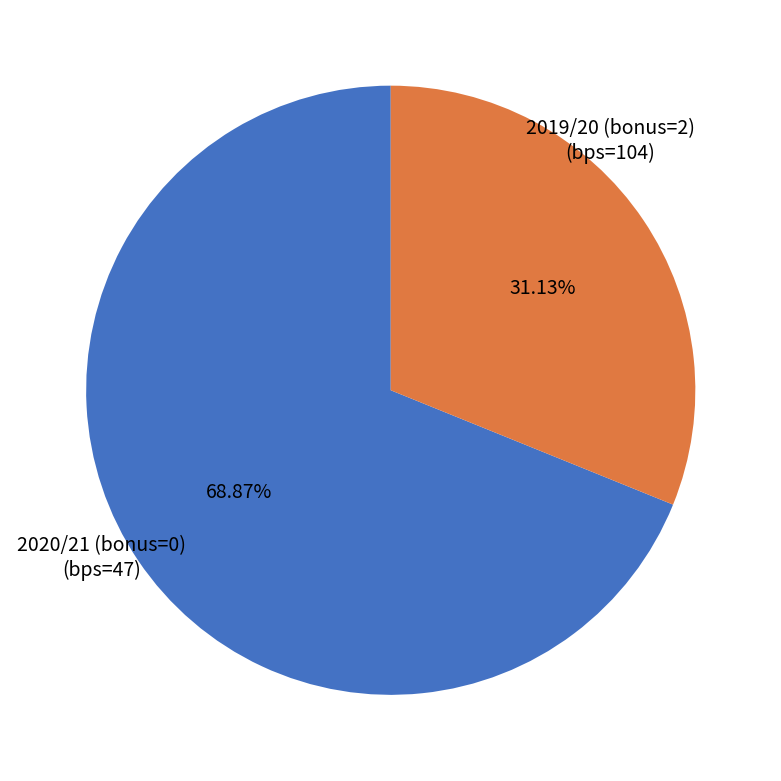

Is there a majority slice in this chart?

Yes